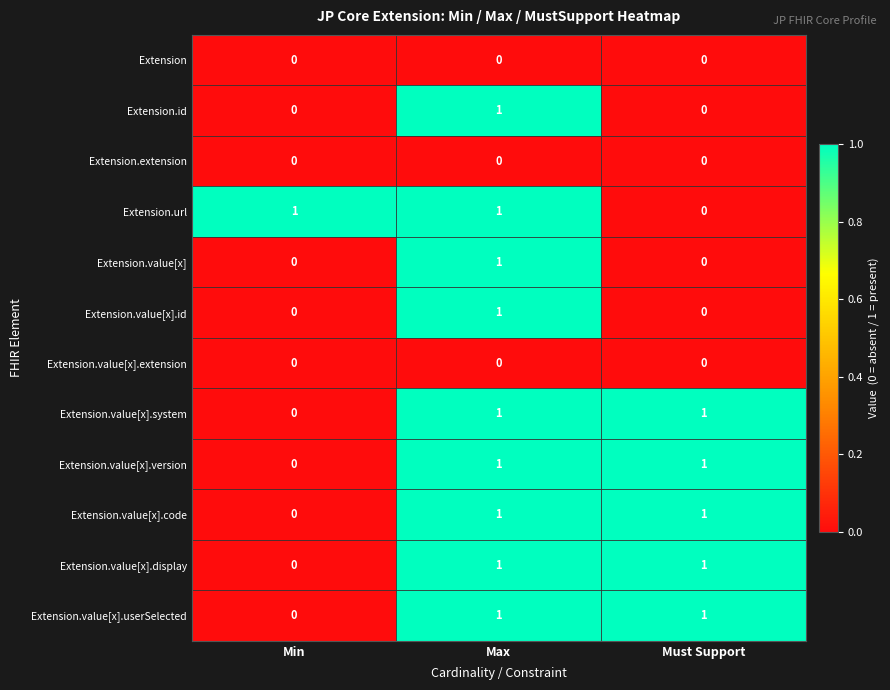

Count the number of categories in the chart.

3